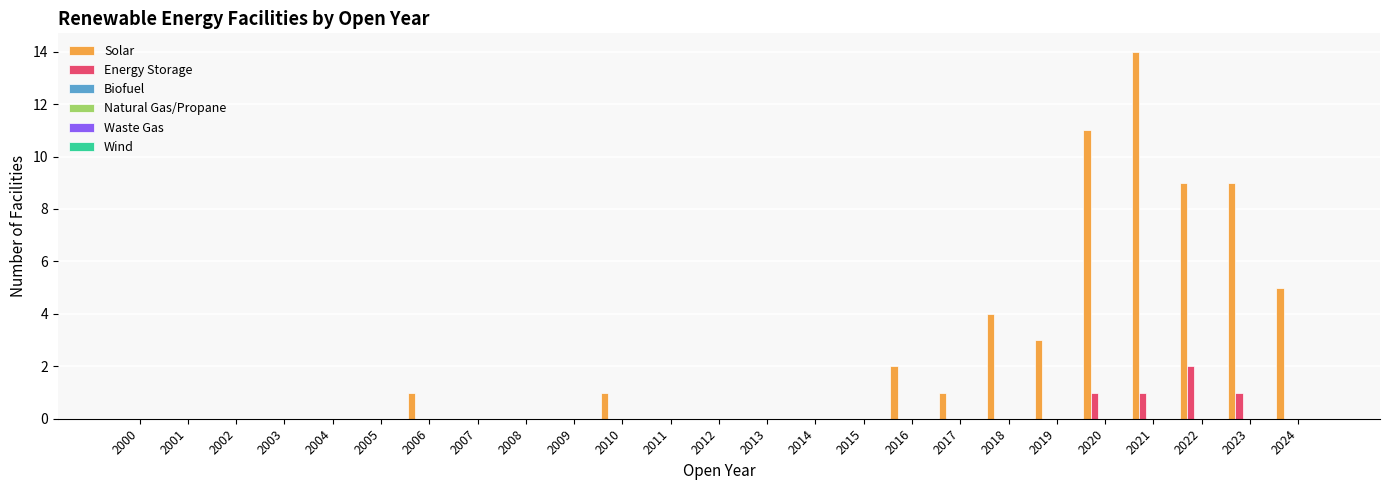

What is the highest value of the Solar series?

14